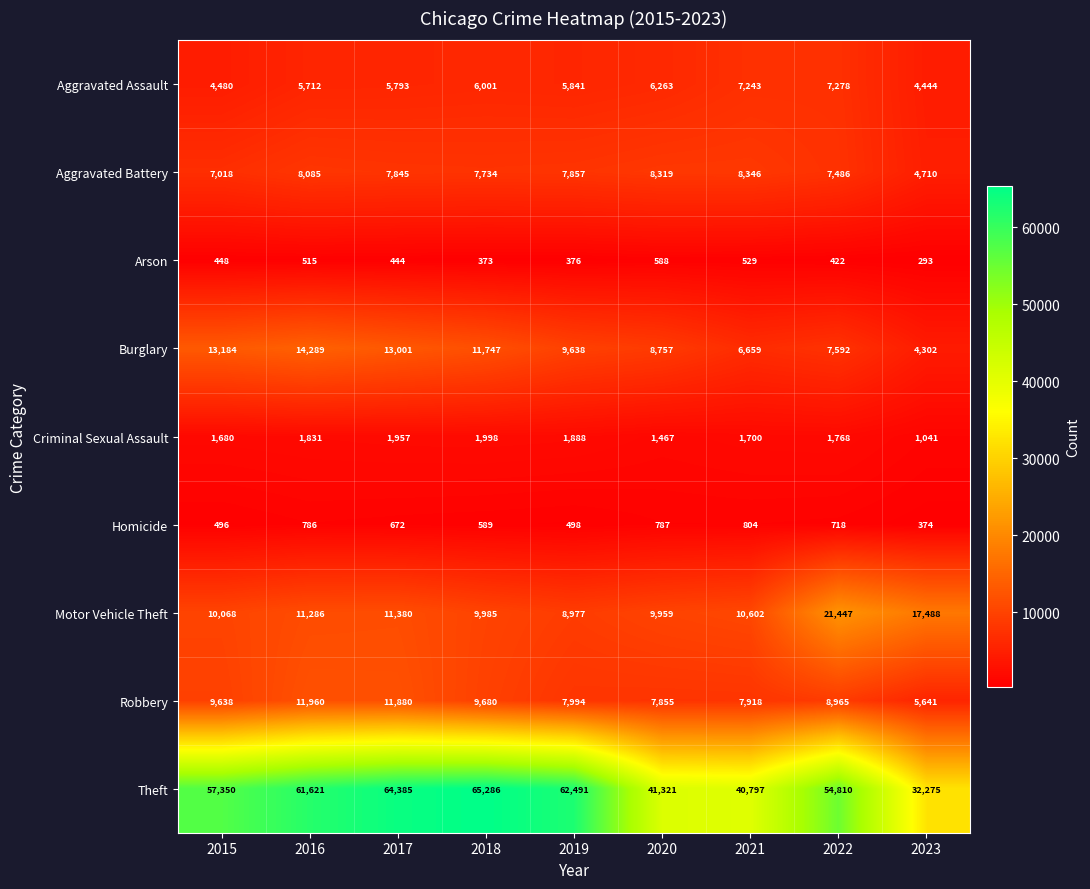

Which category has the highest value across all series?

2018